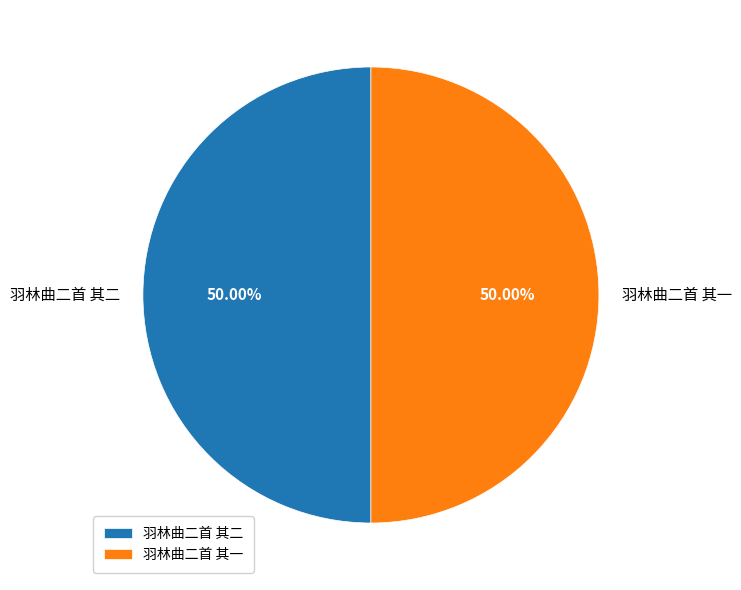

Approximately how many times larger is the value at 羽林曲二首 其一 compared to 羽林曲二首 其二?

1.0